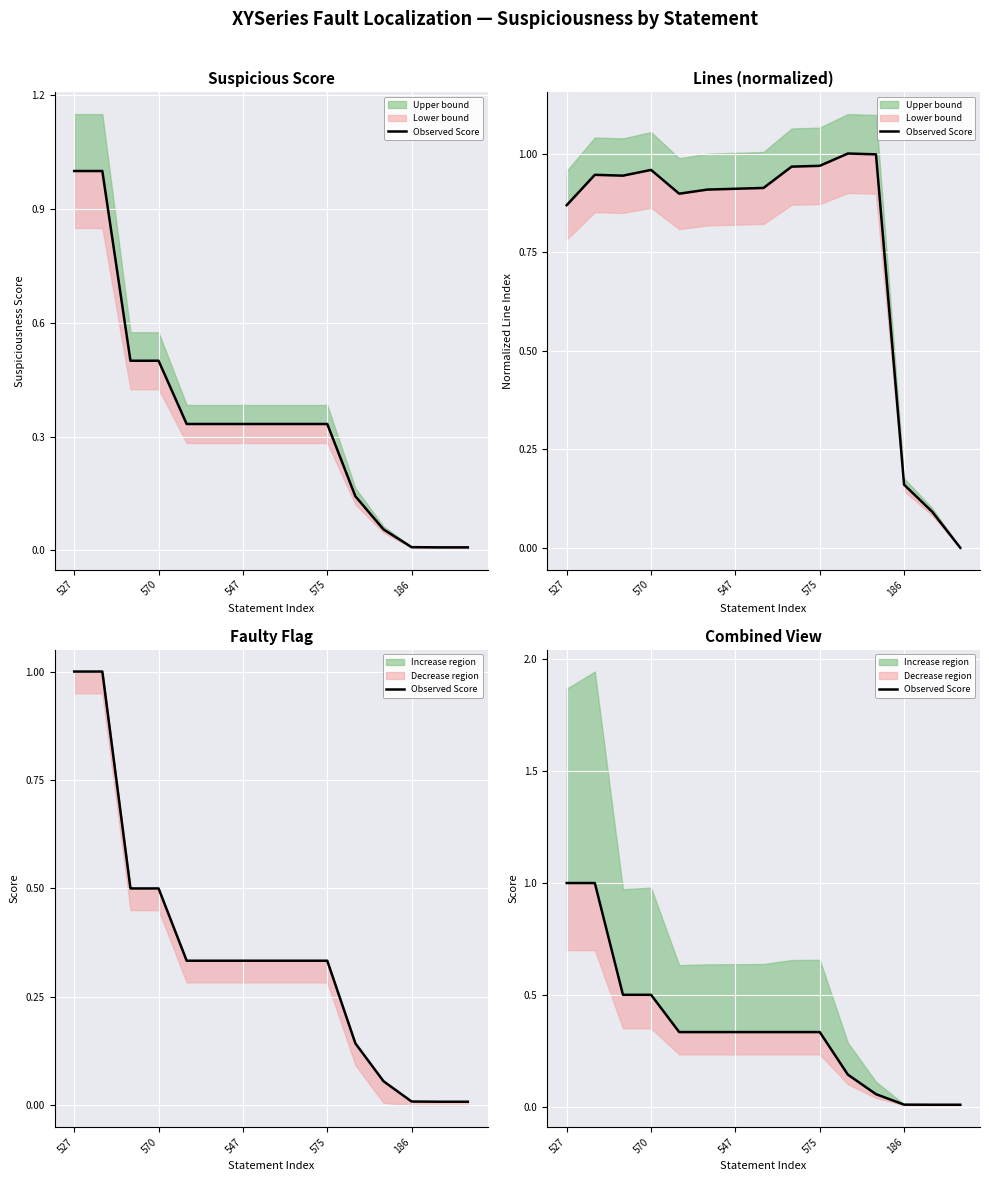

What is the change in value from 5 to 14?

-0.3